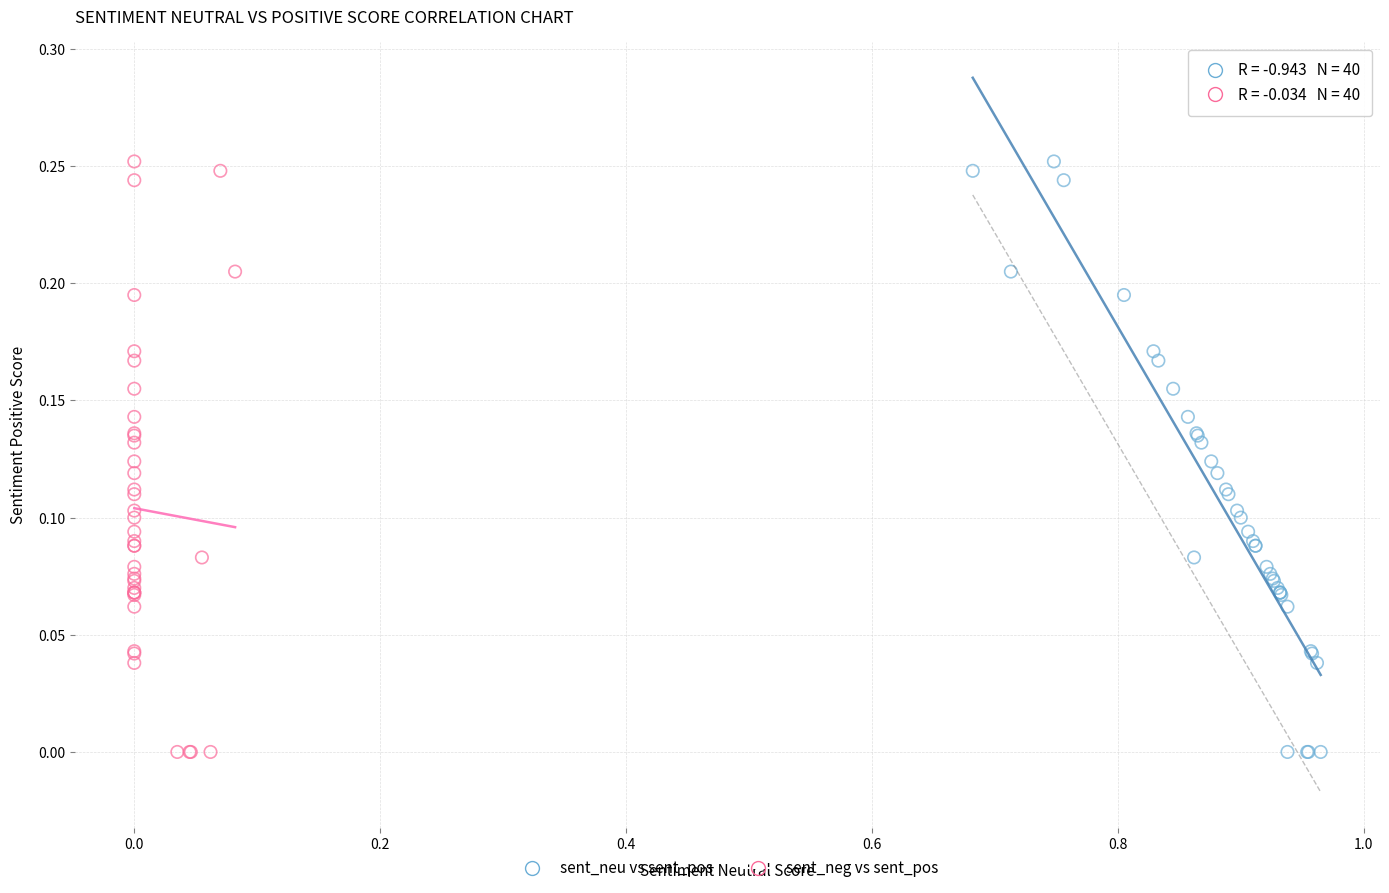

What are all the series names shown in the legend?

sent_neu vs sent_pos, sent_neg vs sent_pos